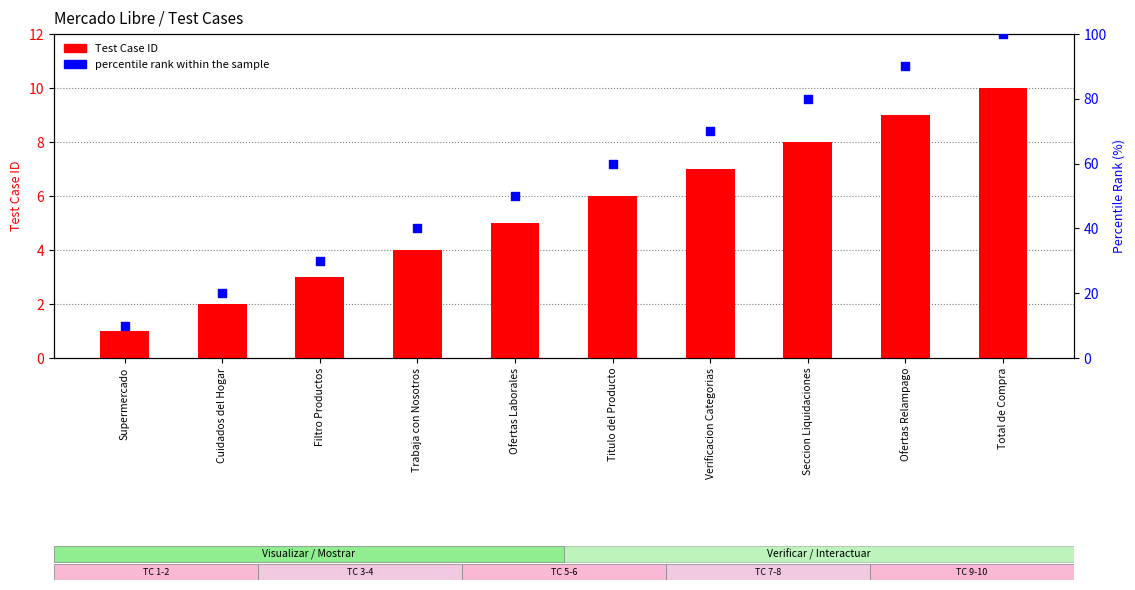

What is the total value across all series at Ofertas Laborales?

55